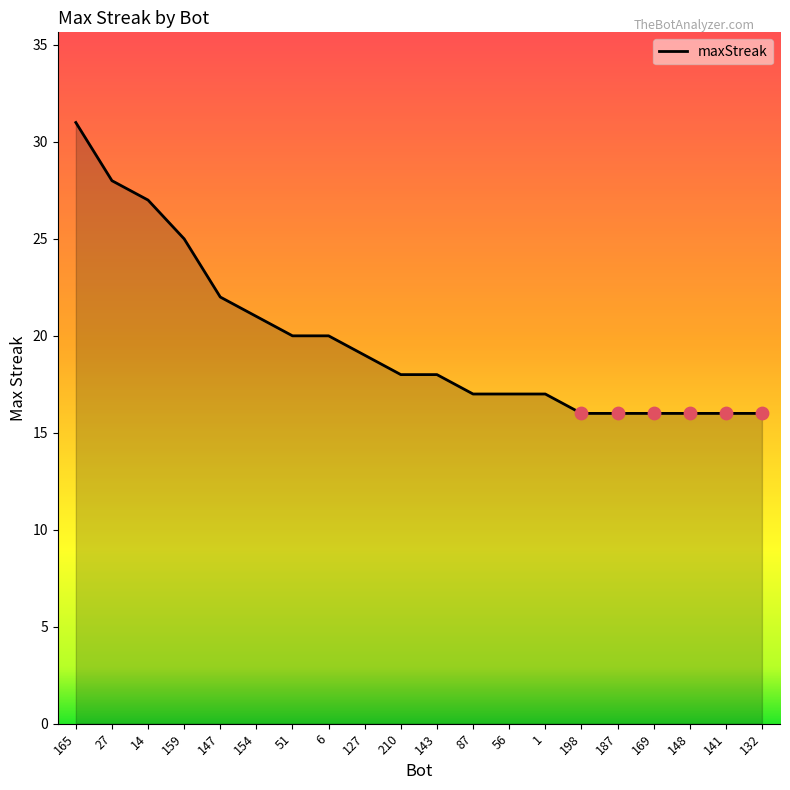

Approximately how many times larger is the value at 6 compared to 154?

1.0